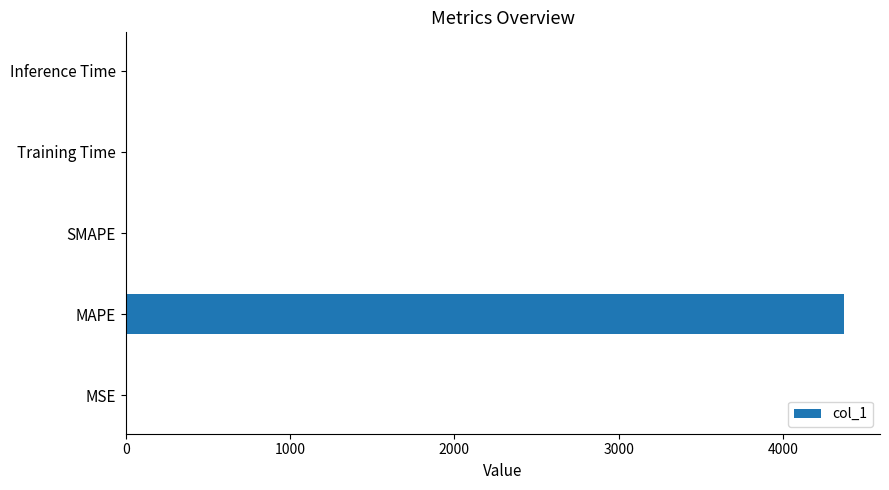

The value at SMAPE is -2879.5. True or false?

False